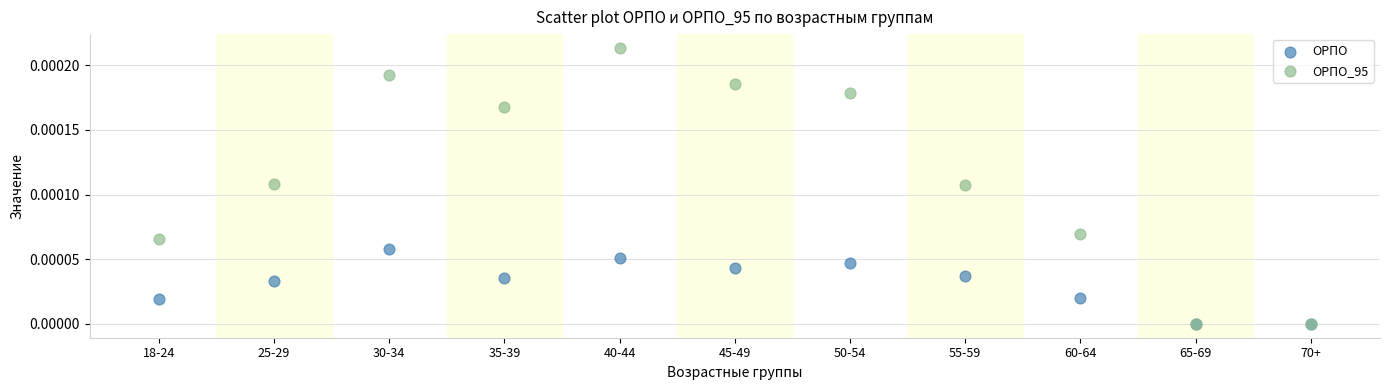

What are all the series names shown in the legend?

ОРПО, ОРПО_95